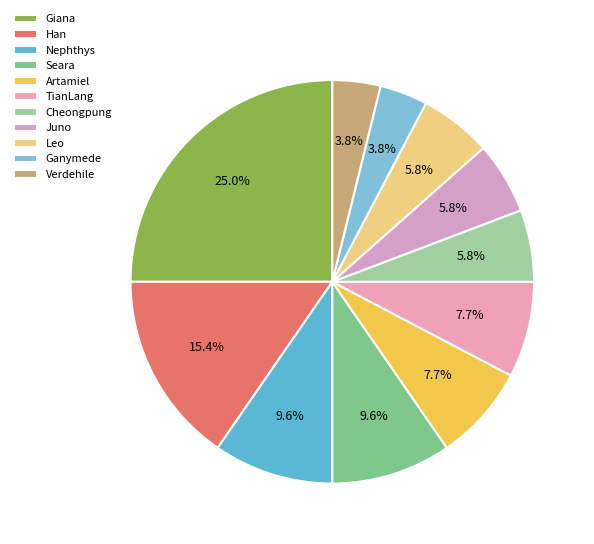

Combined, what portion of the pie is Nephthys and TianLang?

17.3%